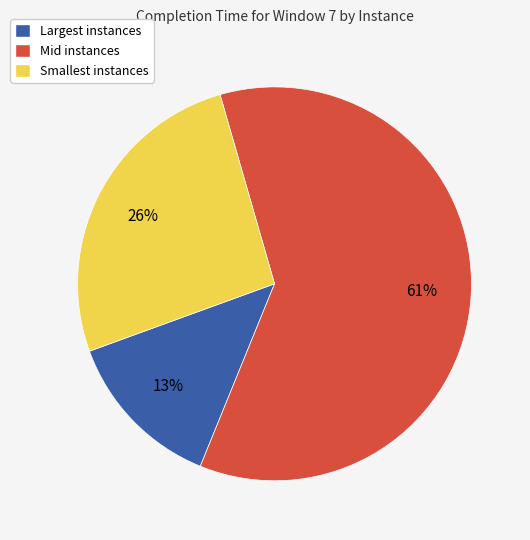

To the nearest percent, what percentage of the pie is Smallest instances?

26%